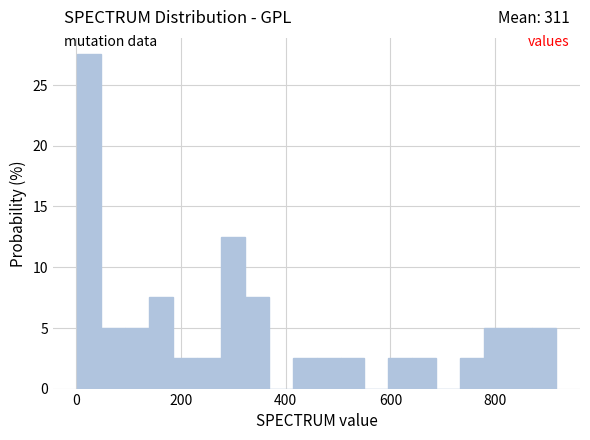

Read against the x-axis, roughly where is the centre of the tallest bar?

20